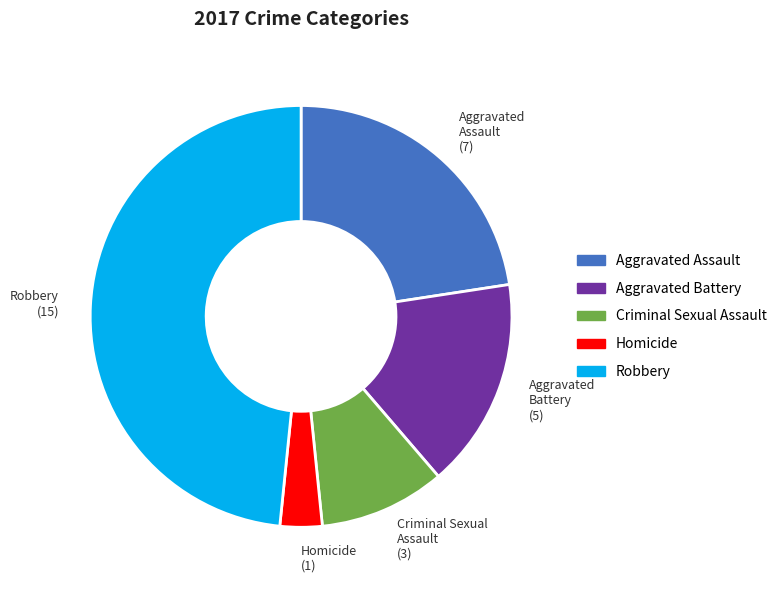

Count the number of slices in the pie.

5